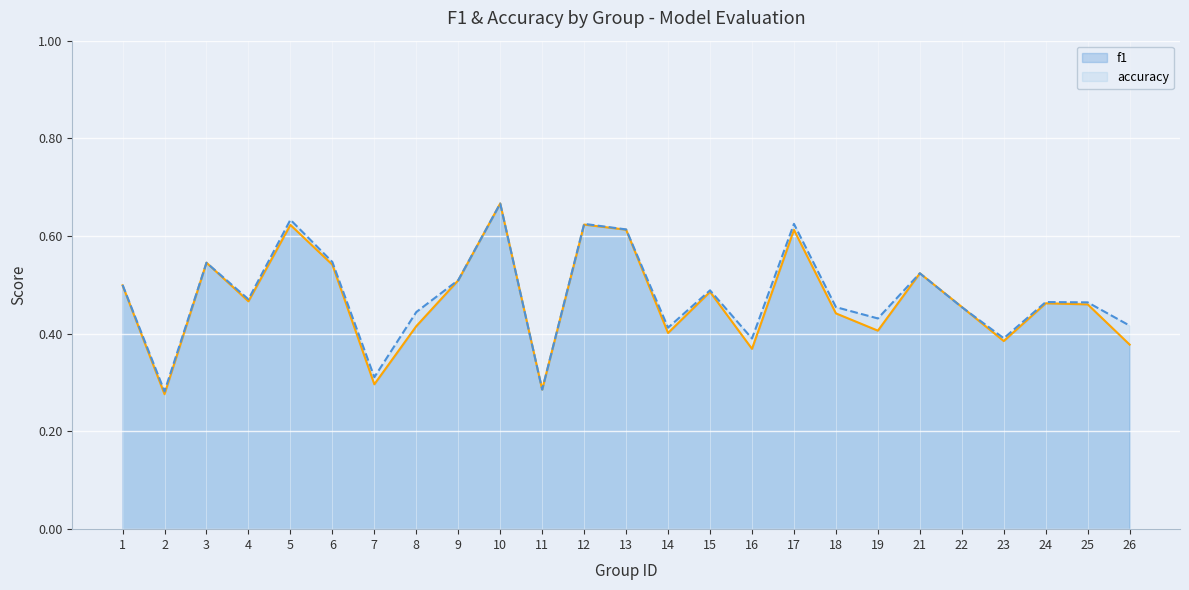

Rank the series at 13 from lowest to highest value.

f1, accuracy